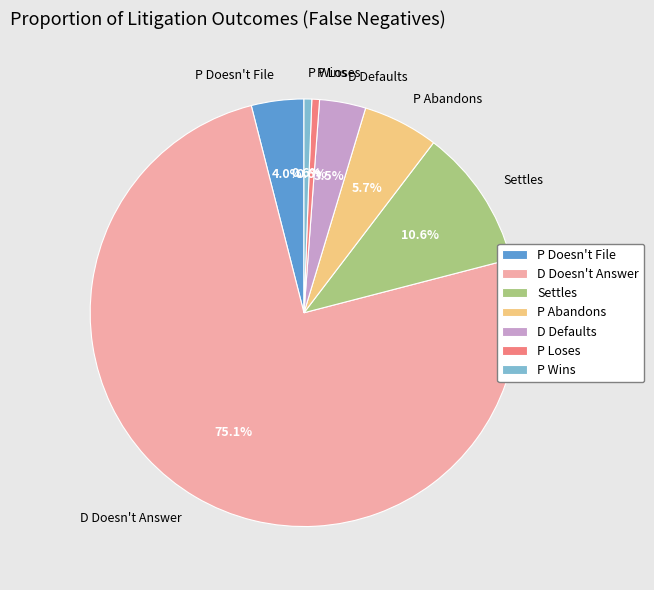

What percentage is NOT represented by P Abandons?

94.3%